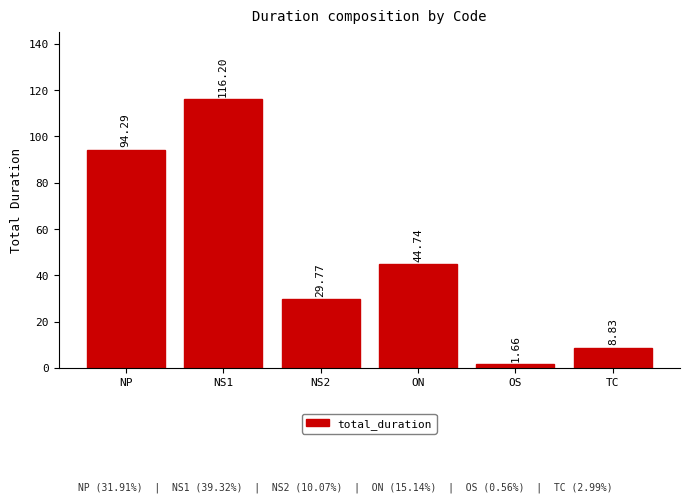

At which label is the value closest to 58?

ON